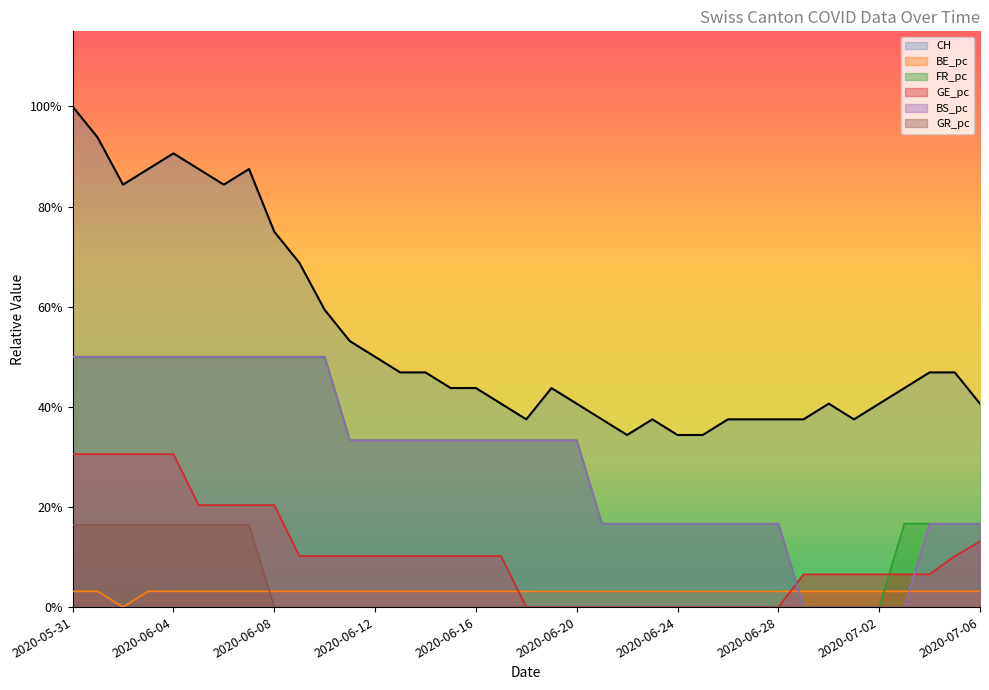

What are all the series names shown in the legend?

CH, BE_pc, FR_pc, GE_pc, BS_pc, GR_pc